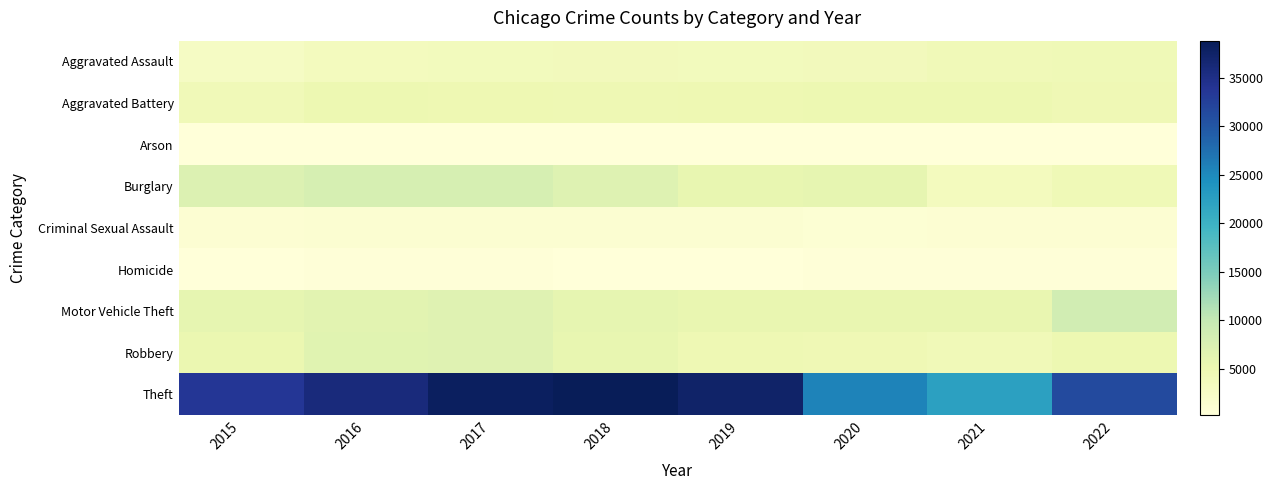

Which series has the largest range (max minus min)?

Theft